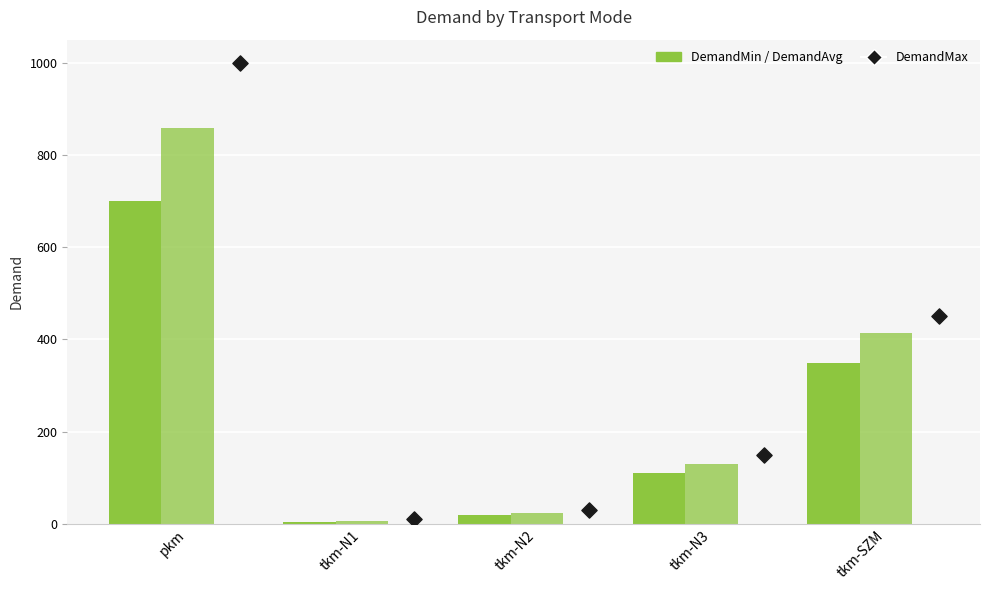

At how many categories does at least one series exceed 740?

1